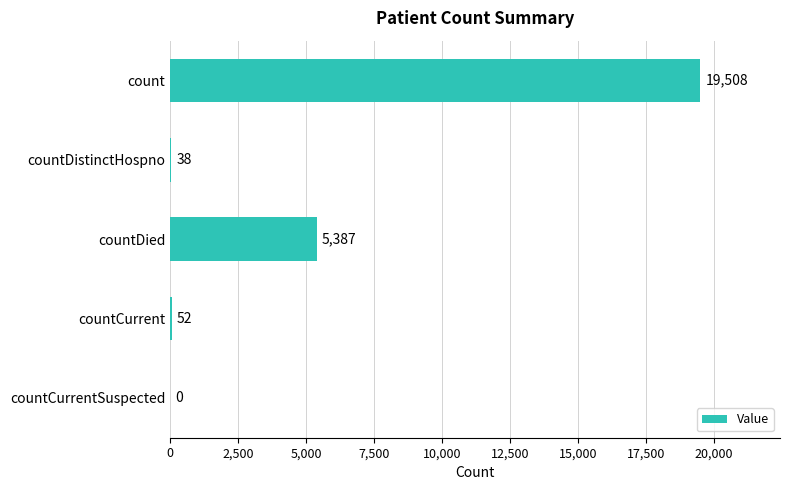

At which category does the chart reach its peak across all series?

count